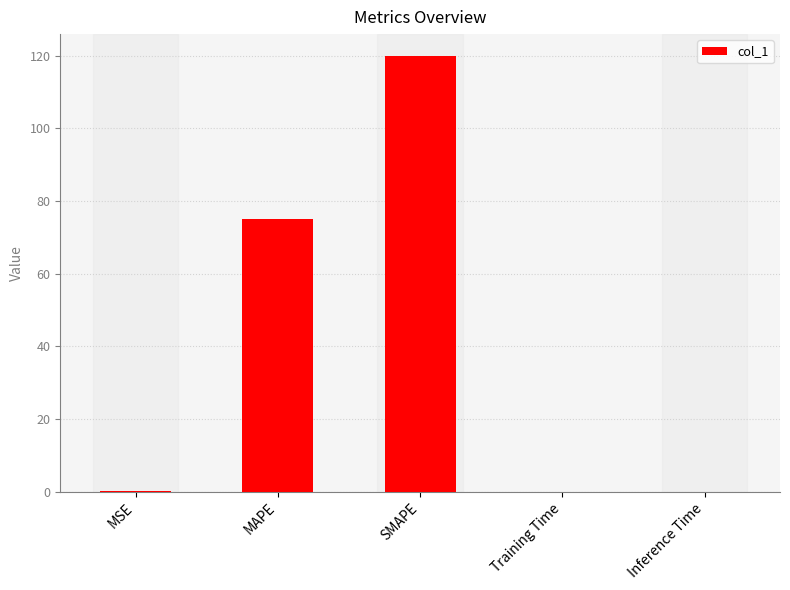

True or false: the data shows 0.0 at Training Time.

True